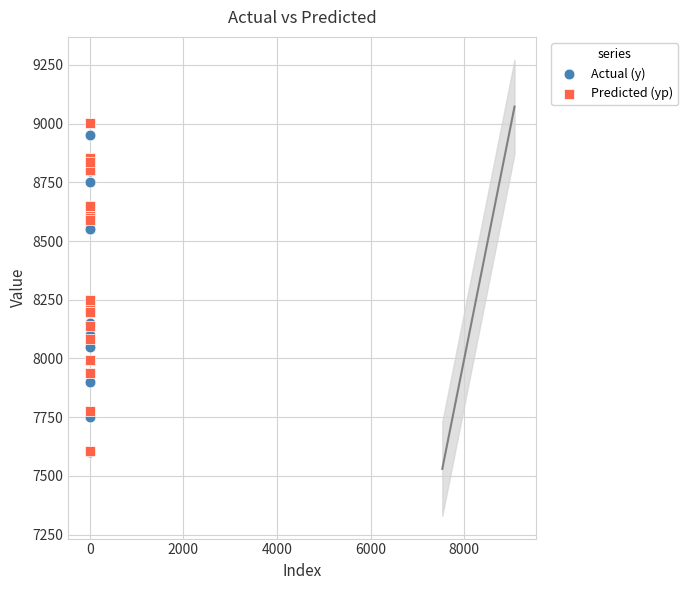

What are all the series names shown in the legend?

Actual (y), Predicted (yp)